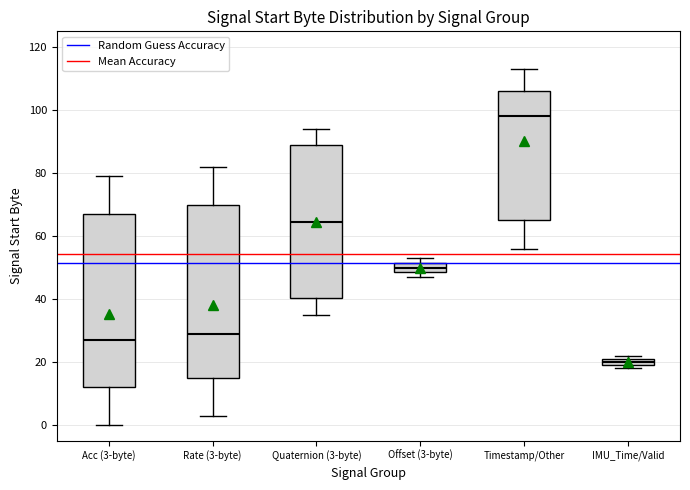

Where does the lower whisker of the box for Acc (3-byte) end on the y-axis? The values are not printed on the chart, so give them approximately, as read against the axis.

0